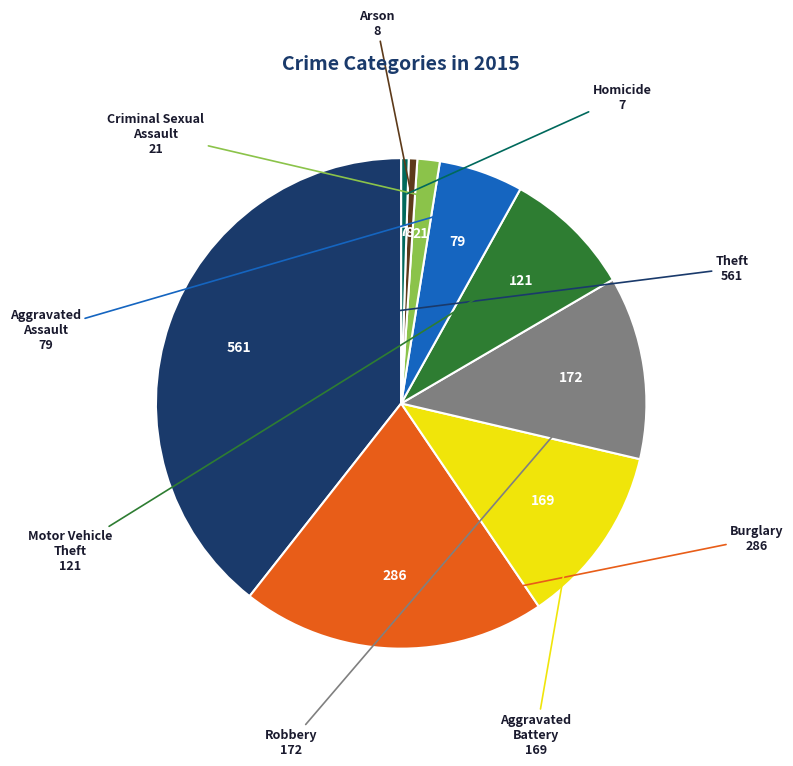

Does any single category account for the majority?

No